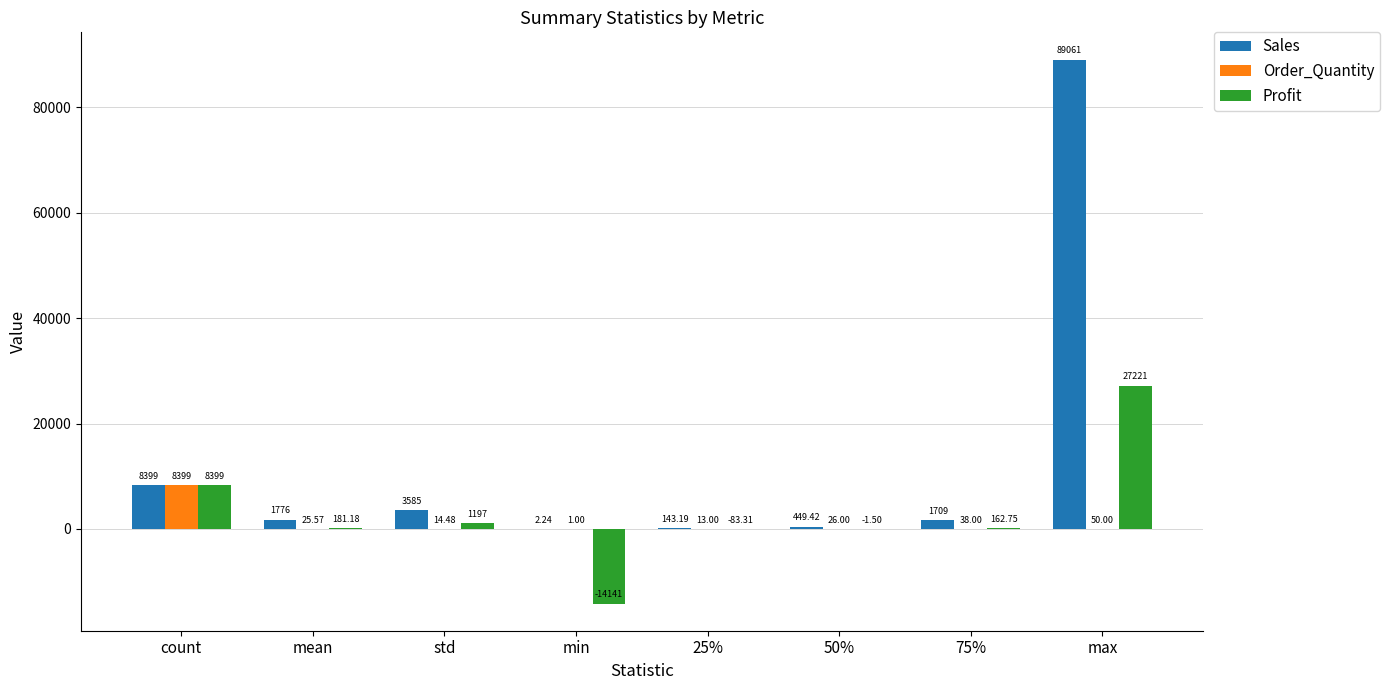

Are the bars horizontal?

No